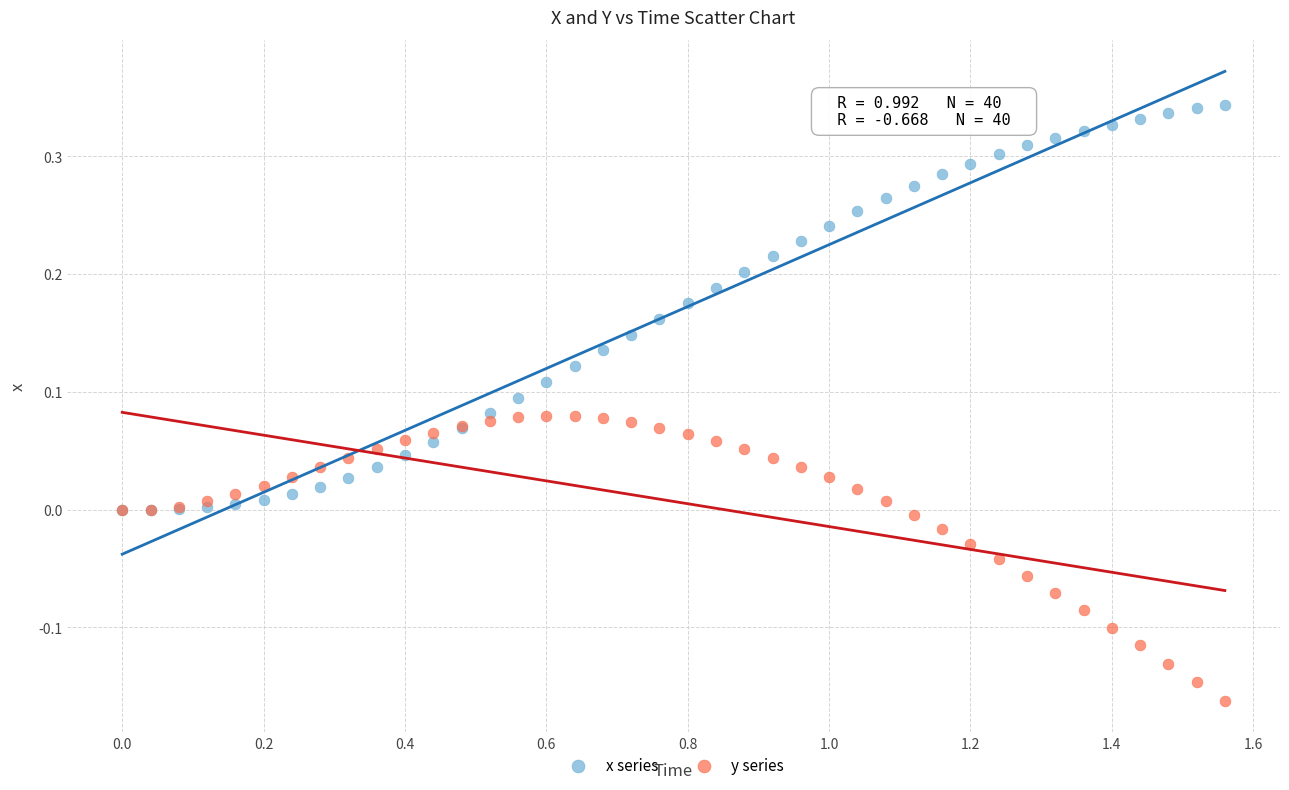

Which series contains the highest Y value?

x series